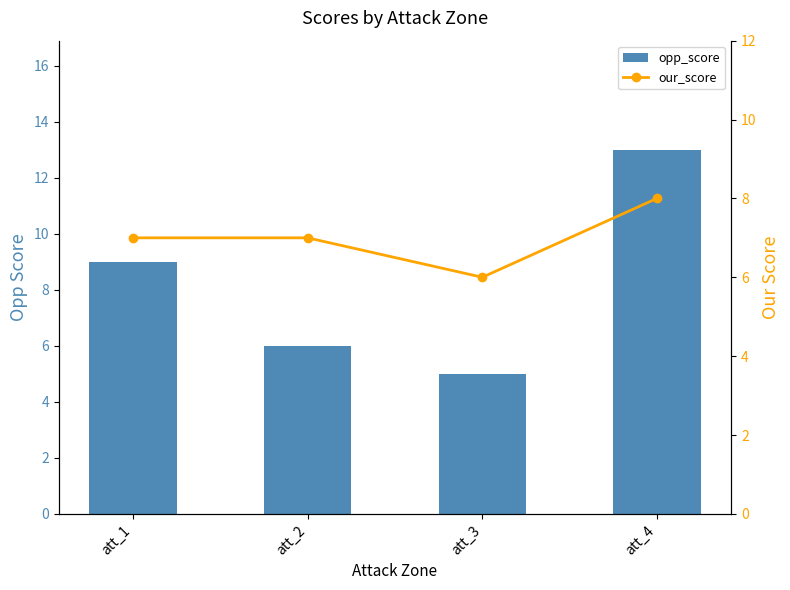

What is the difference between the maximum and minimum values in the our_score series?

2